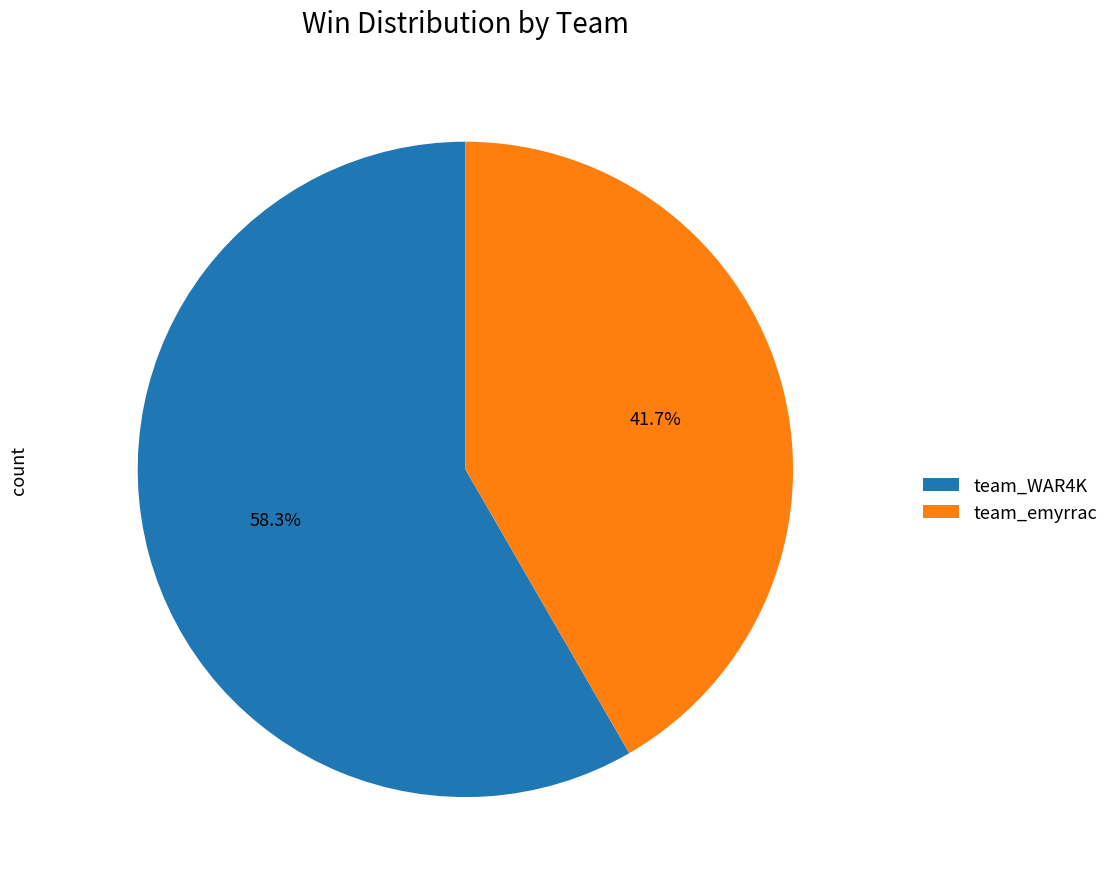

What percentage is the team_WAR4K slice, to the nearest percent?

58%